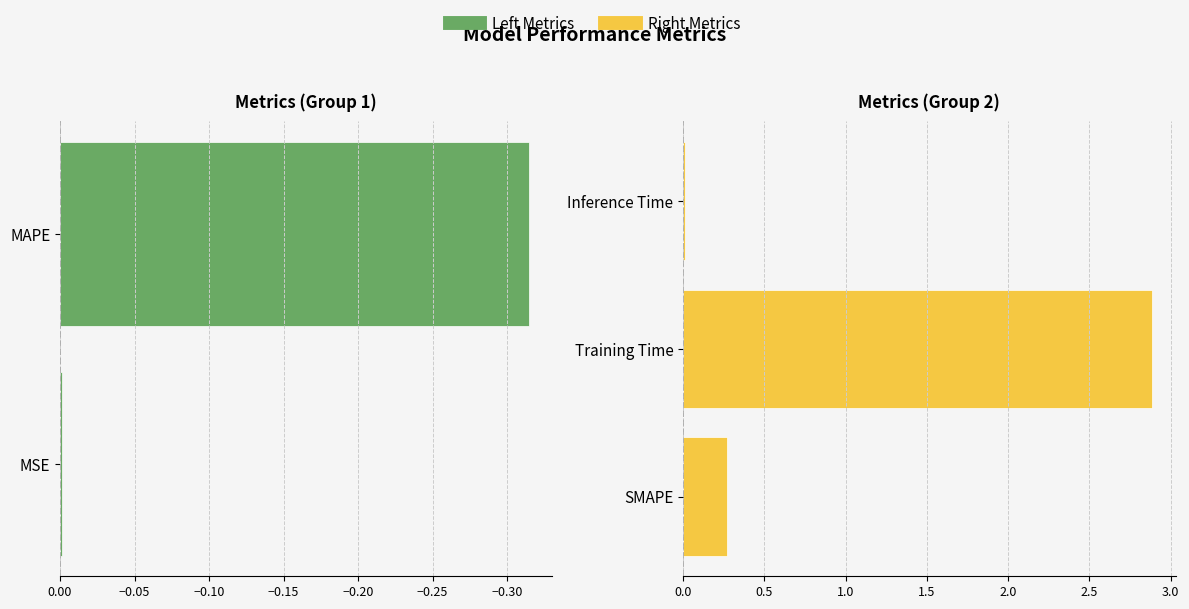

How many bars are there in total?

5